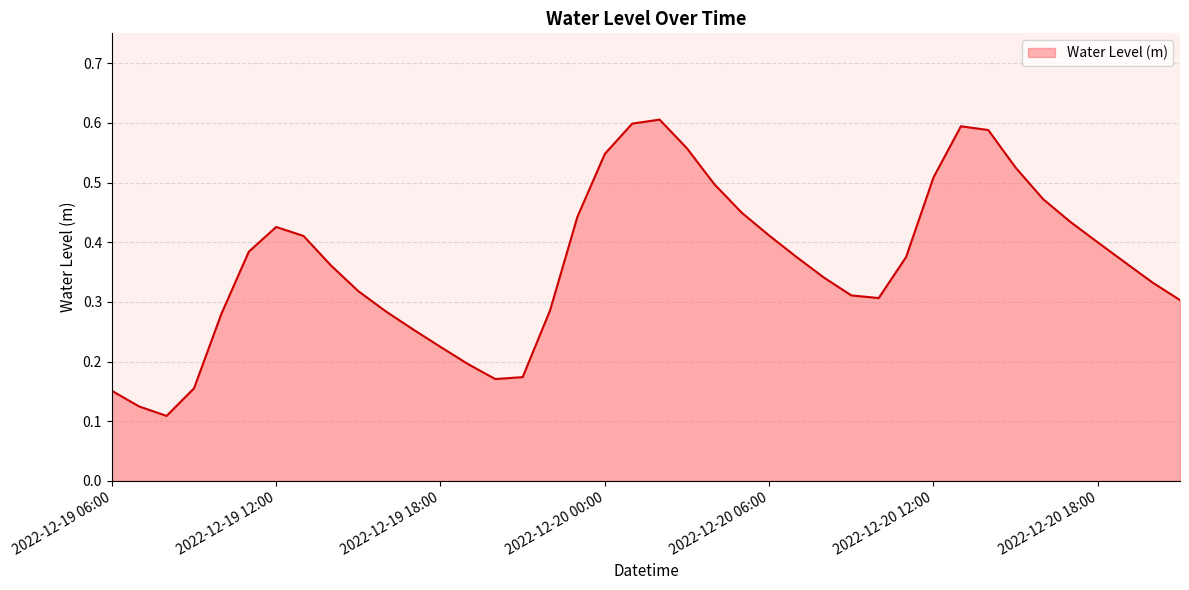

Which category has the lowest value across all series?

2022-12-19 08:00